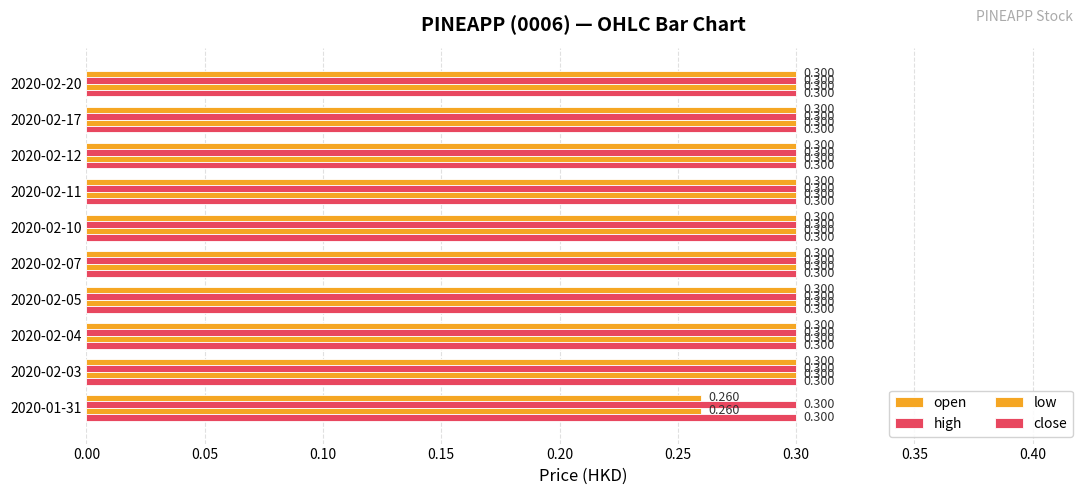

How many data points does each series have?

10